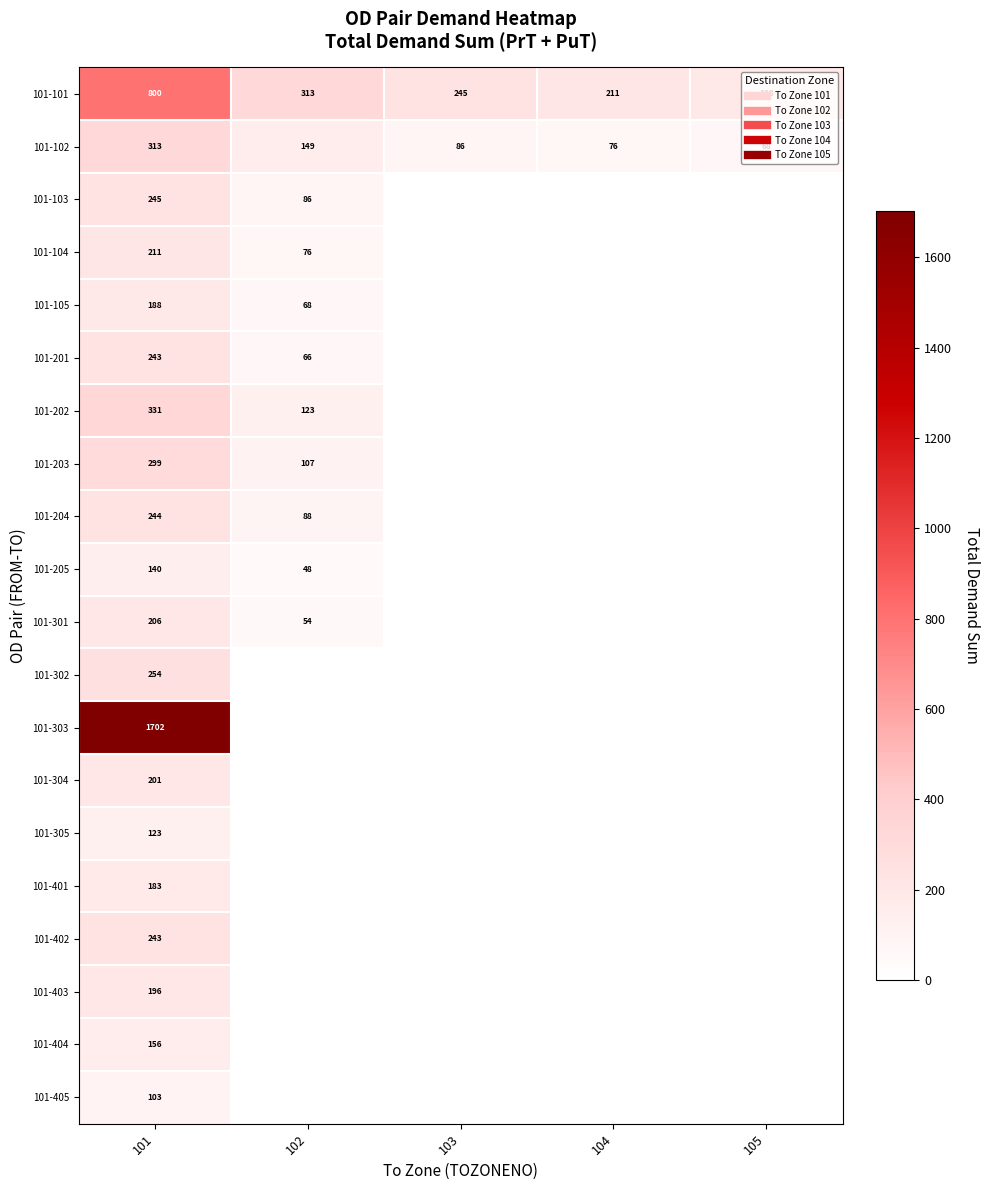

What is the sum of all 101-303 values?

1702.3